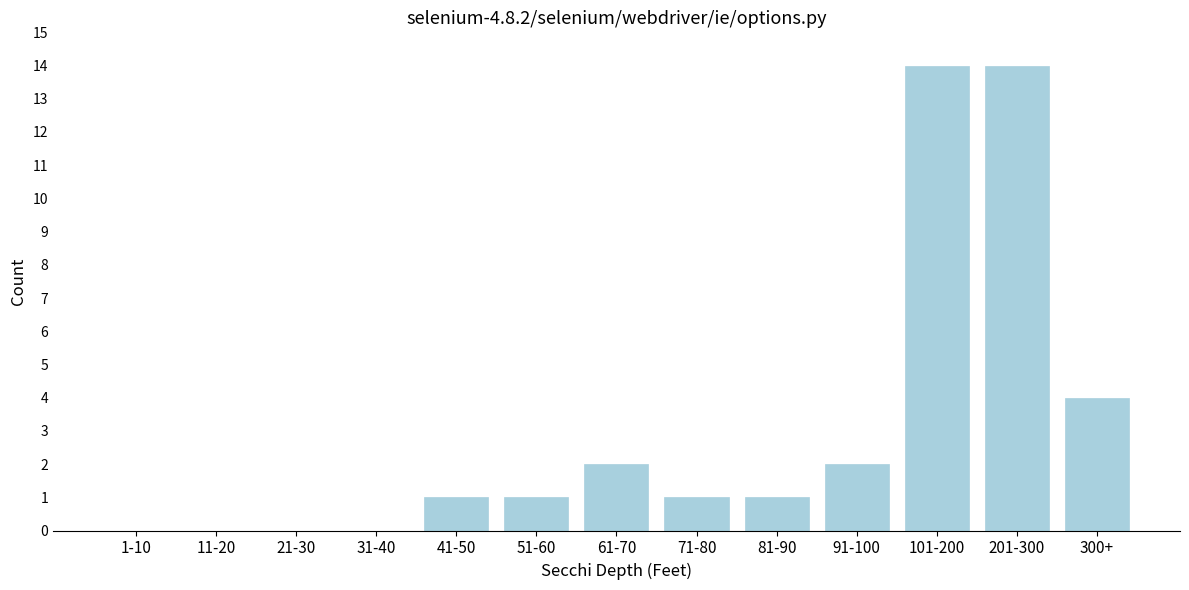

Reading left to right, what are all the values shown in this chart?

1-10=0	11-20=0	21-30=0	31-40=0	41-50=1	51-60=1	61-70=2	71-80=1	81-90=1	91-100=2	101-200=14	201-300=14	300+=4